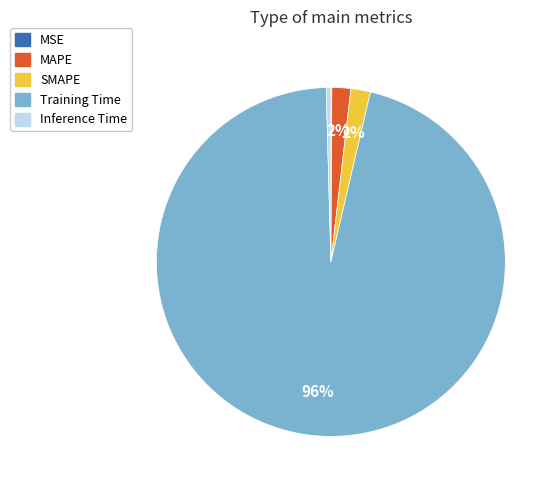

Is the sum of Inference Time and MAPE greater than half?

No